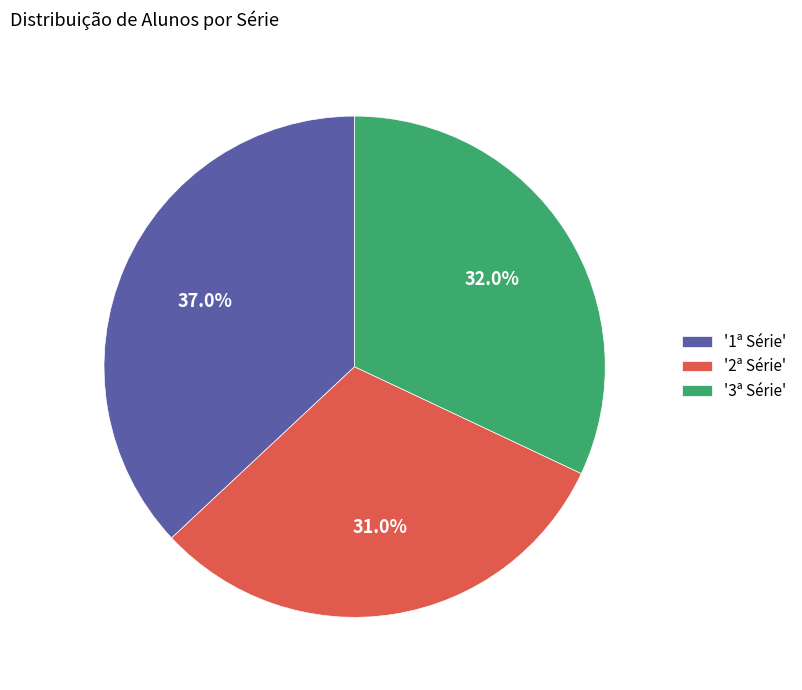

What portion of the pie excludes '2ª Série'?

69.0%